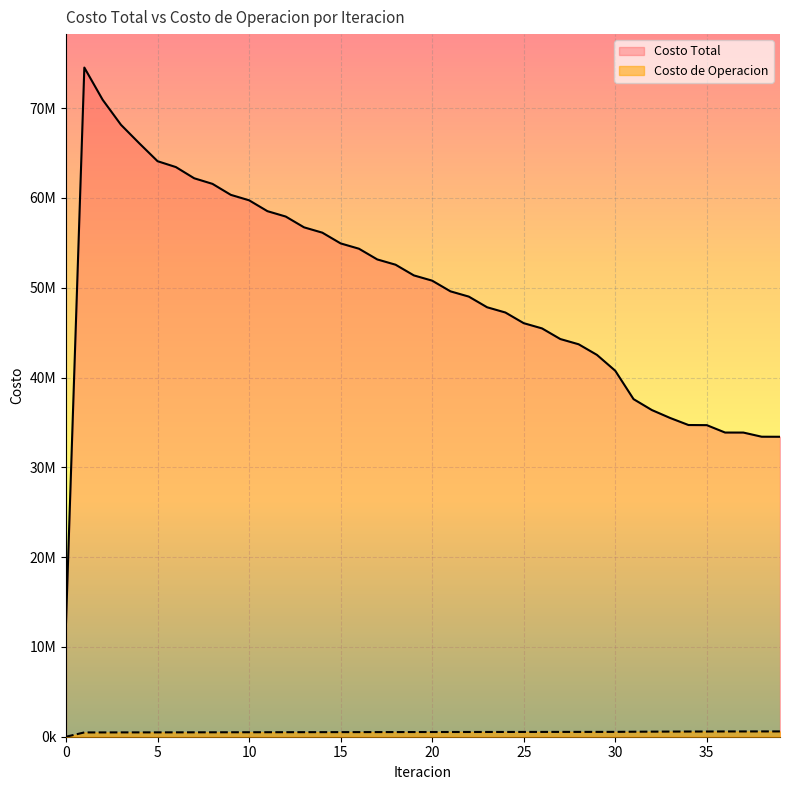

What are all the series names shown in the legend?

Costo Total, Costo de Operacion